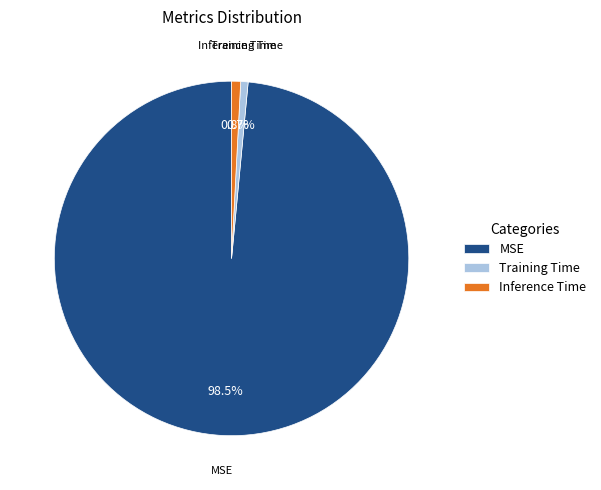

What portion of the pie excludes Inference Time?

99.2%